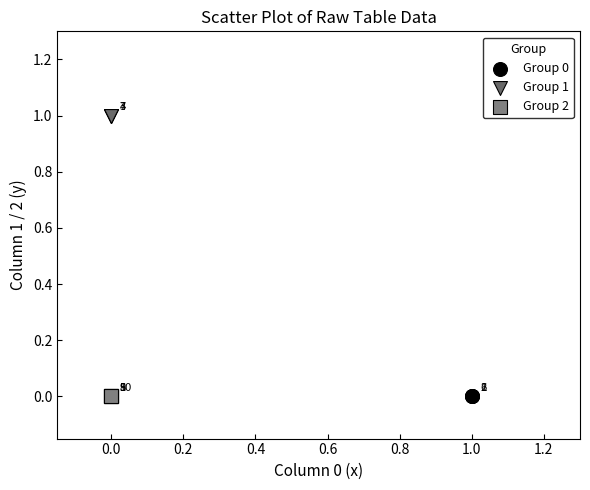

Which series contains the highest Y value?

Group 1